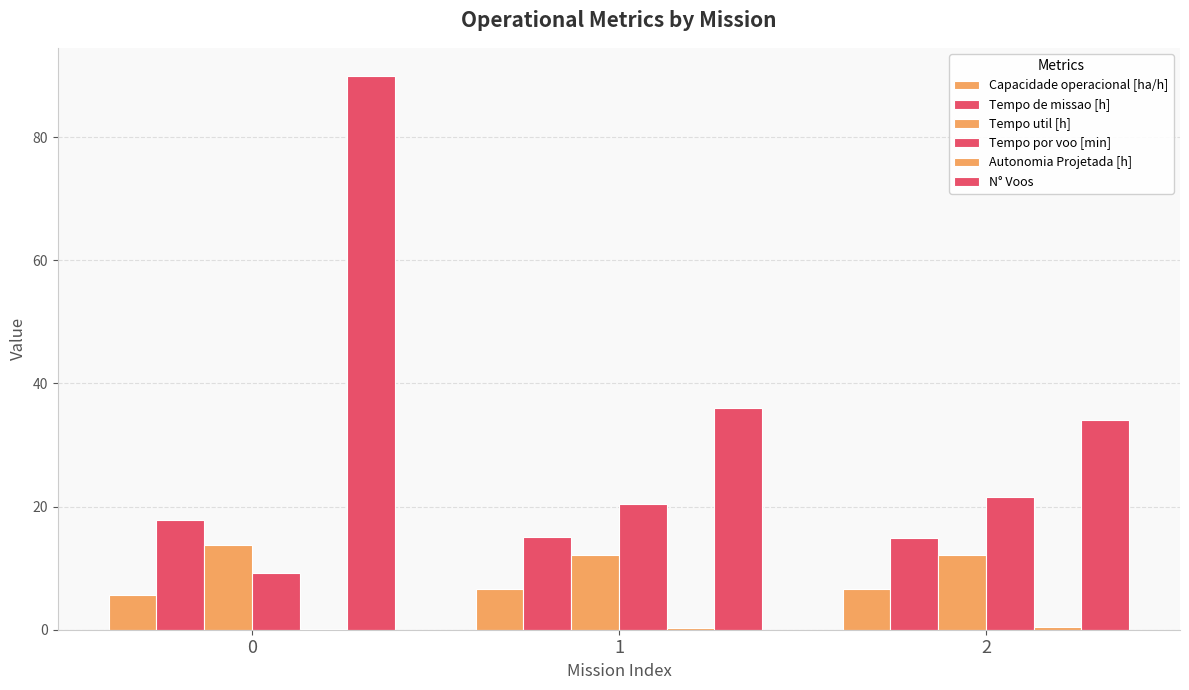

What is the minimum value for Tempo por voo [min]?

9.2